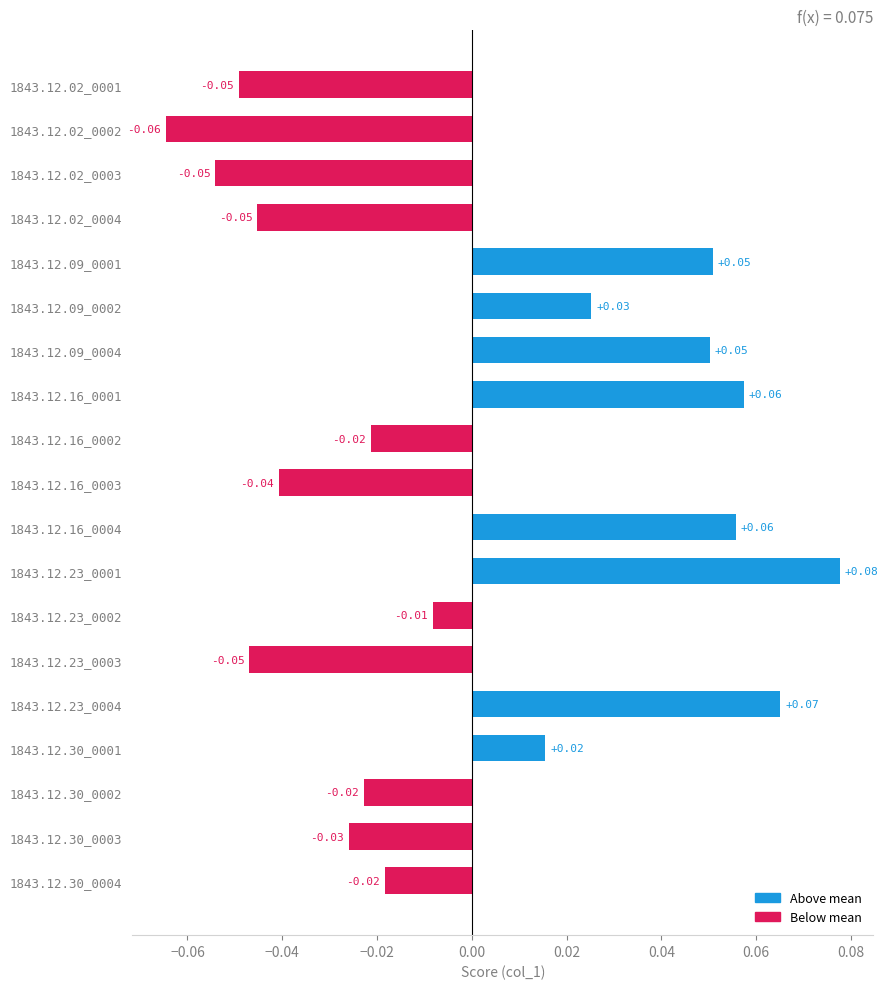

Between 1843.12.16_0001 and 1843.12.09_0002, which is larger?

1843.12.16_0001